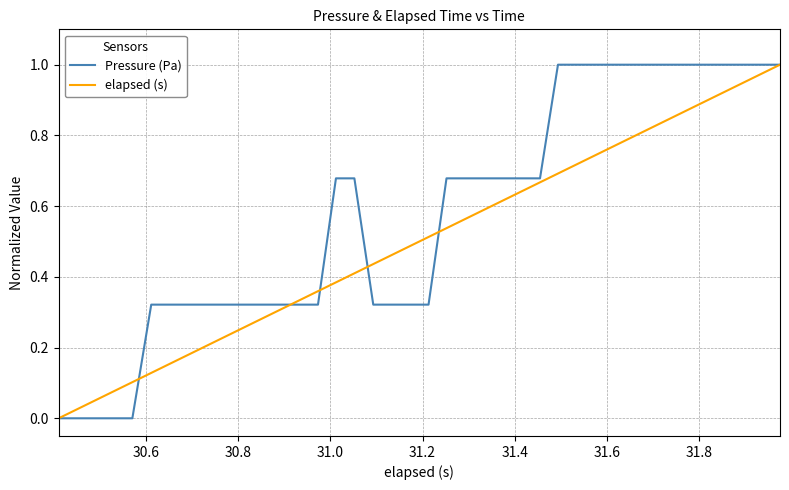

List the series in order of their overall mean, highest first.

Pressure (Pa), elapsed (s)